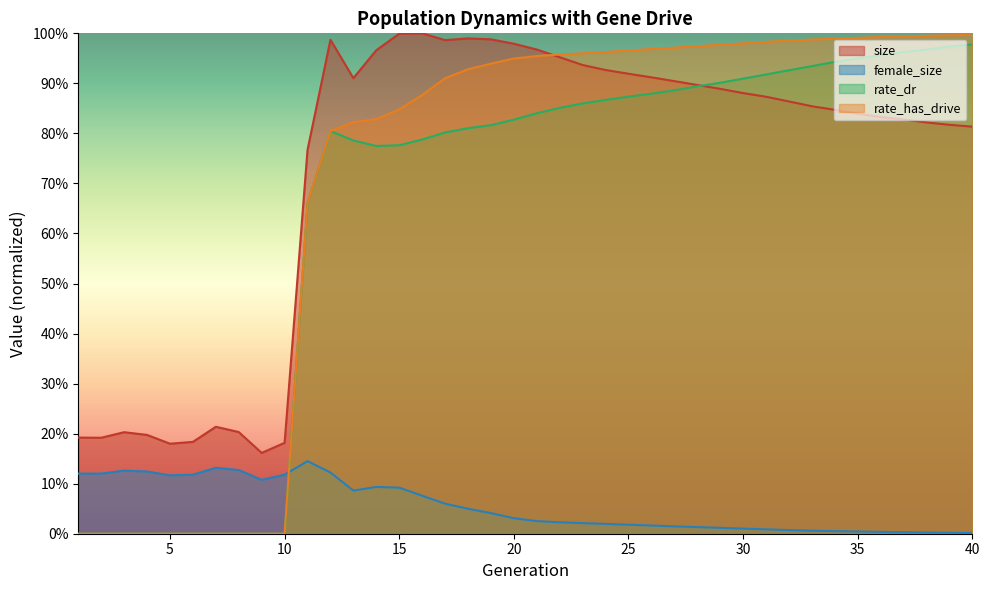

At which category does female_size reach its first local valley?

5